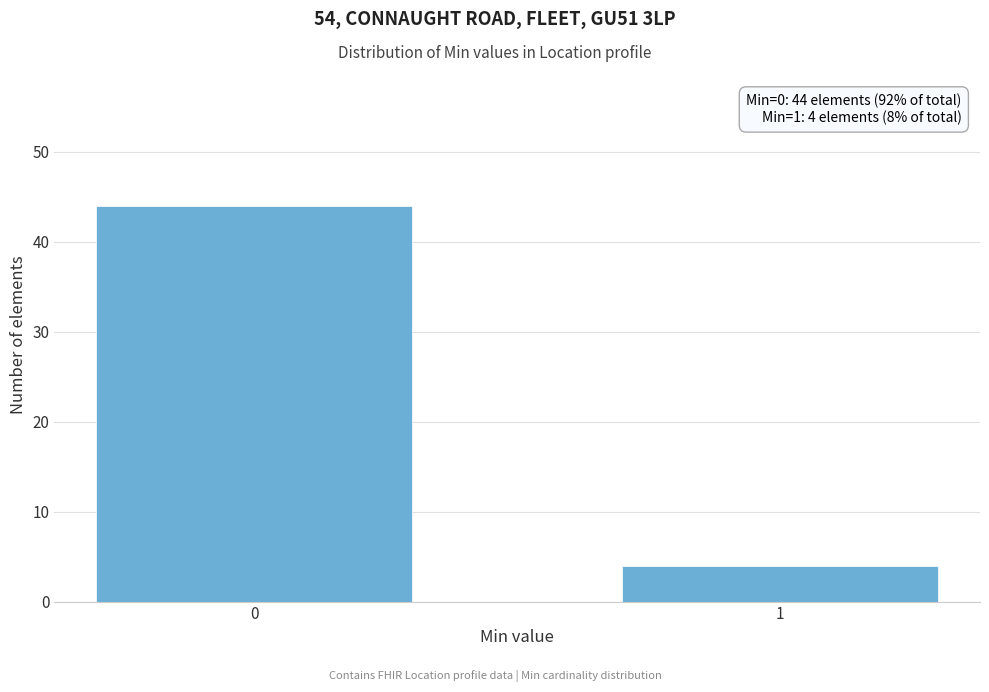

Reading right to left, extract all data points from this chart.

4	44